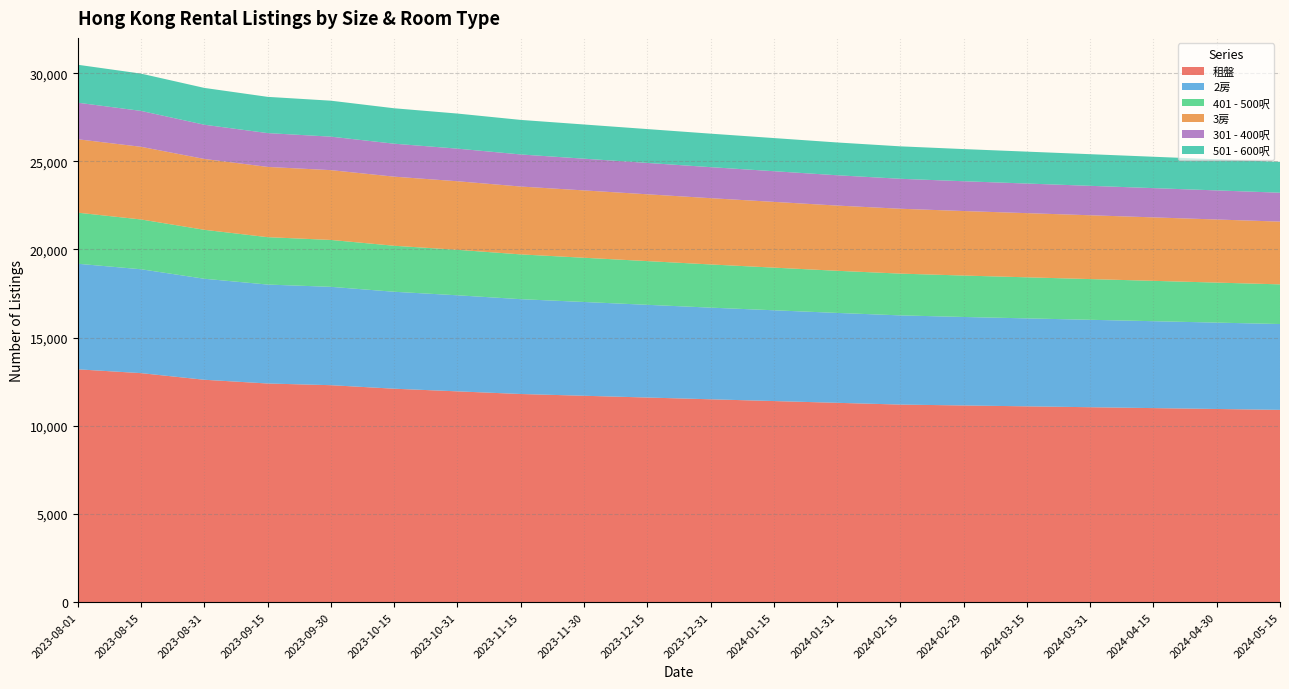

Reading left to right, list all the values displayed in this chart.

租盤: 13200	12984	12608	12396	12300	12100	11950	11800	11700	11600	11500	11400	11300	11200	11150	11100	11050	11000	10950	10900
2房: 5989	5893	5730	5613	5580	5500	5450	5380	5320	5260	5200	5150	5100	5060	5020	4990	4960	4930	4900	4870
401 - 500呎: 2898	2825	2777	2689	2660	2610	2580	2540	2510	2480	2450	2420	2390	2370	2350	2330	2310	2290	2270	2250
3房: 4164	4122	4020	3985	3960	3920	3890	3850	3820	3790	3760	3730	3700	3680	3660	3640	3620	3600	3580	3560
301 - 400呎: 2075	2037	1941	1919	1900	1870	1850	1820	1800	1780	1760	1740	1720	1700	1690	1680	1670	1660	1650	1640
501 - 600呎: 2153	2115	2089	2056	2040	2010	1990	1960	1940	1920	1900	1880	1860	1840	1825	1810	1795	1780	1765	1750